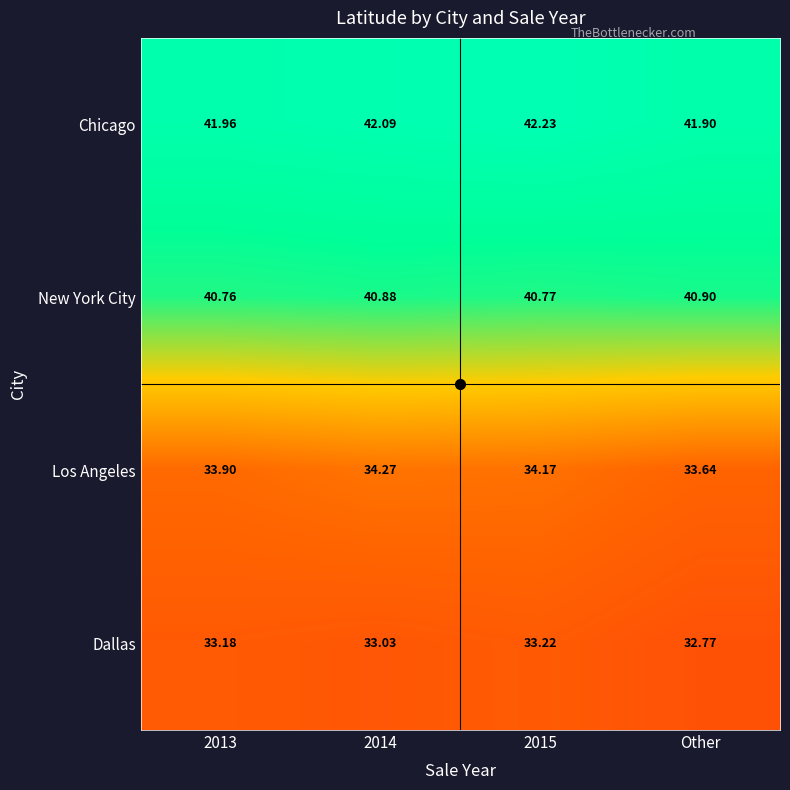

What is the spread (max minus min) of values at 2013?

8.8